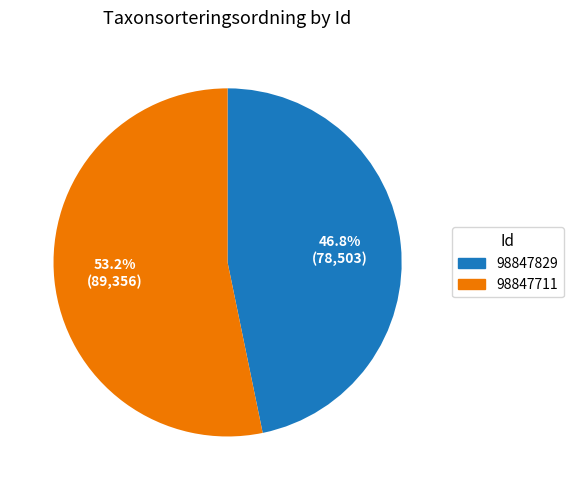

Rank the categories by value from lowest to highest.

98847829, 98847711